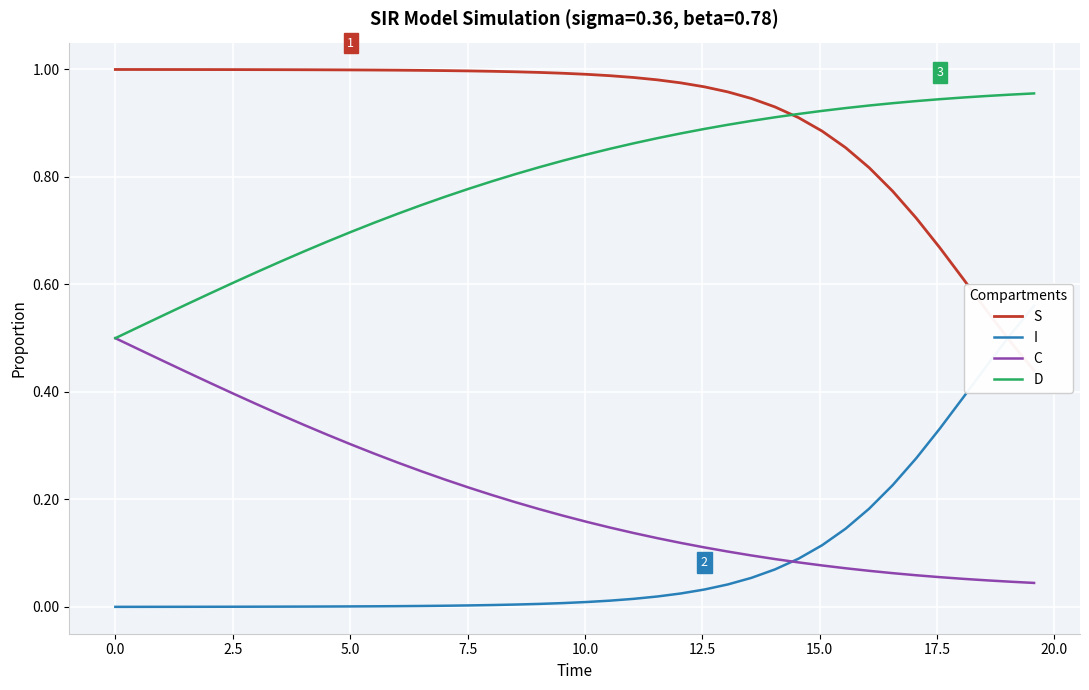

What is the approximate value of C at 0.0?

0.5